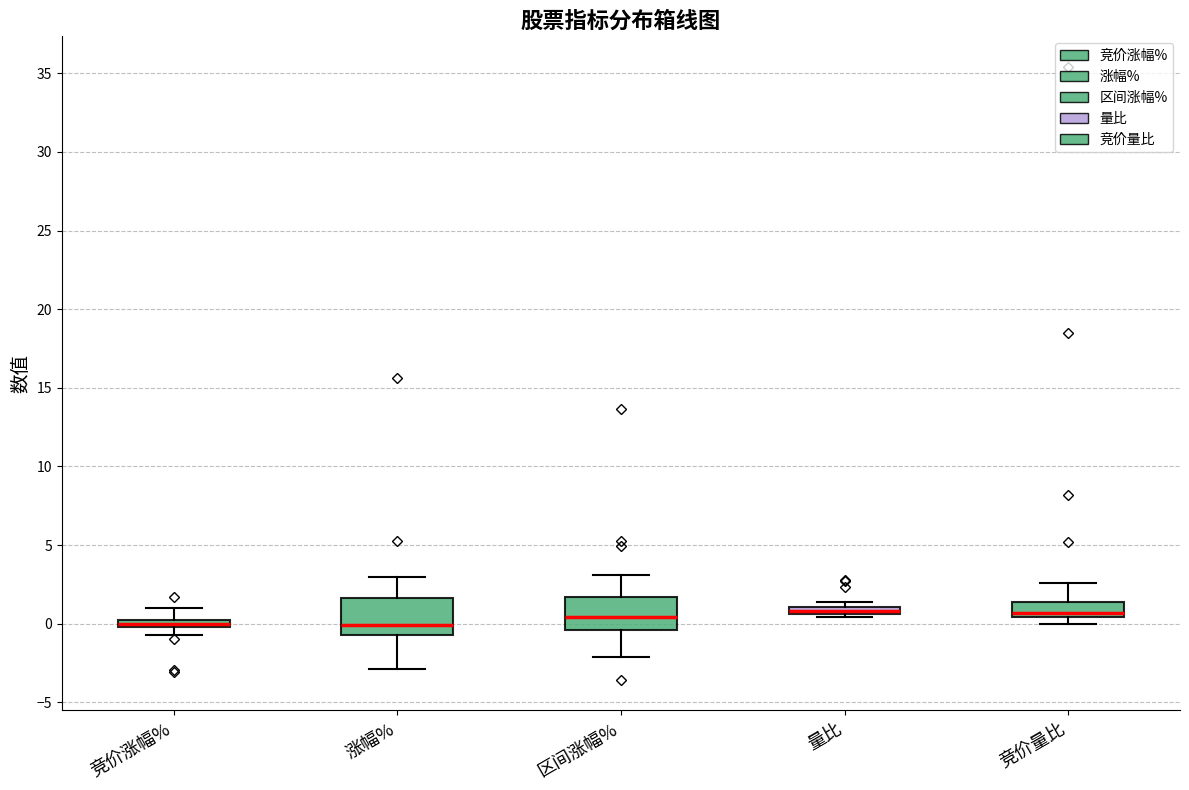

Where is the upper edge of the box for 量比 on the y-axis? The values are not printed on the chart, so give them approximately, as read against the axis.

1.0